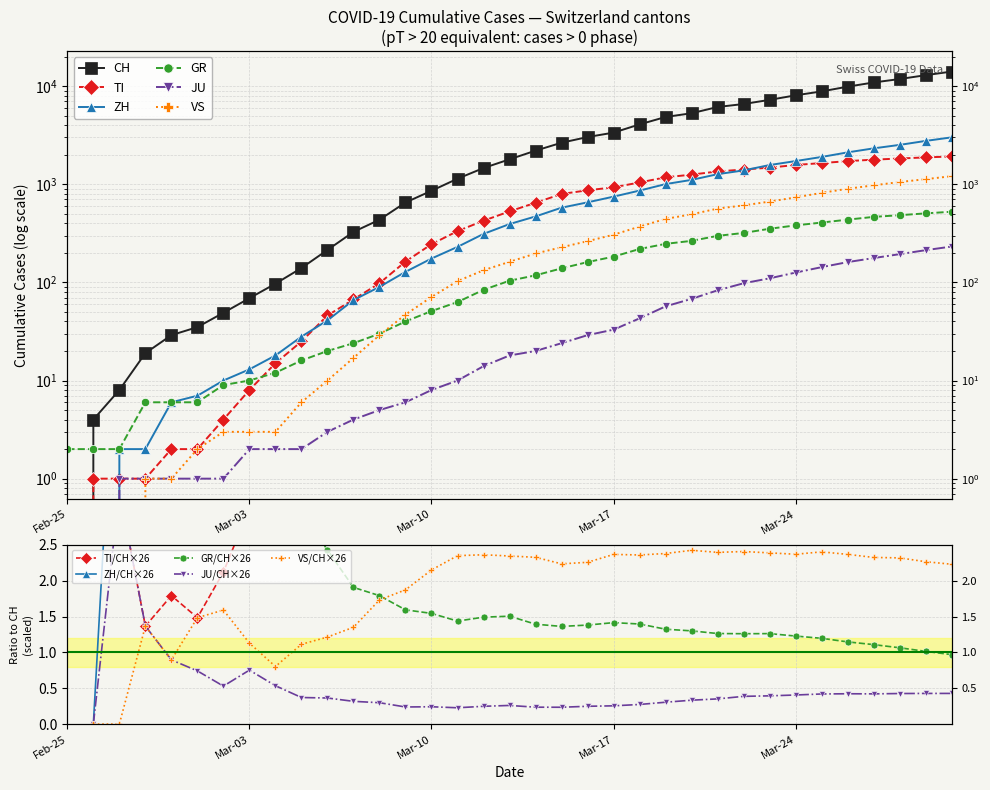

True or false: VS and ZH intersect in this chart.

False